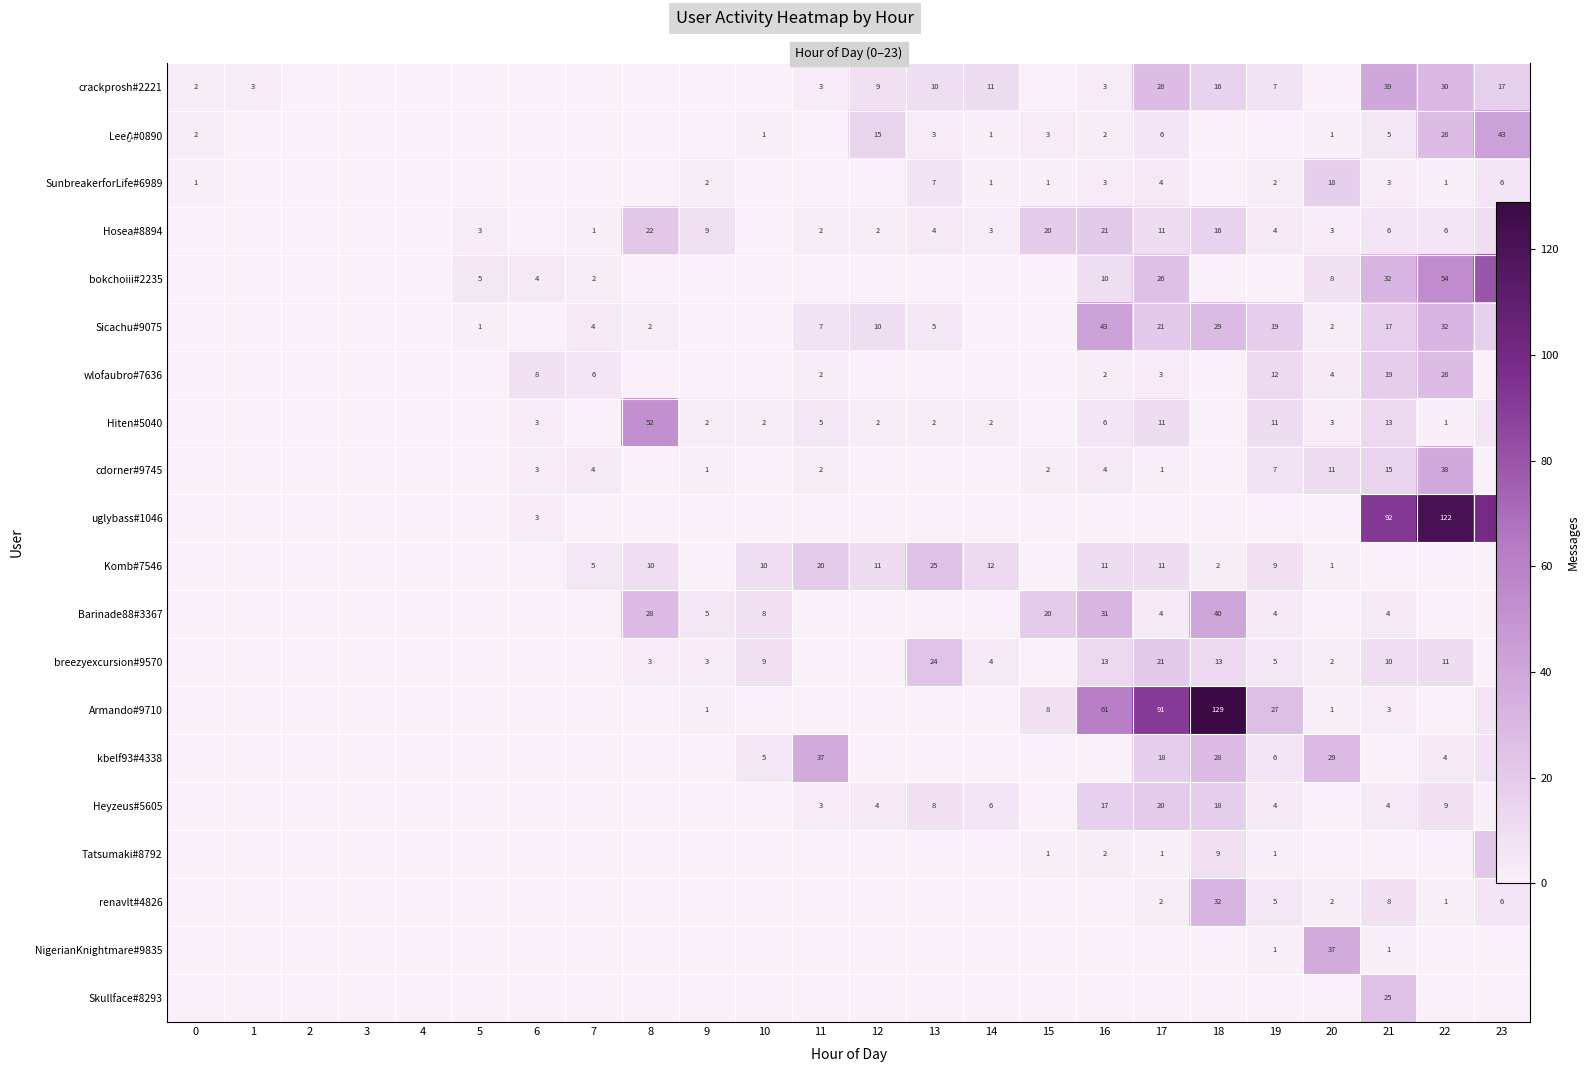

What is the average value of the Skullface#8293 series?

1